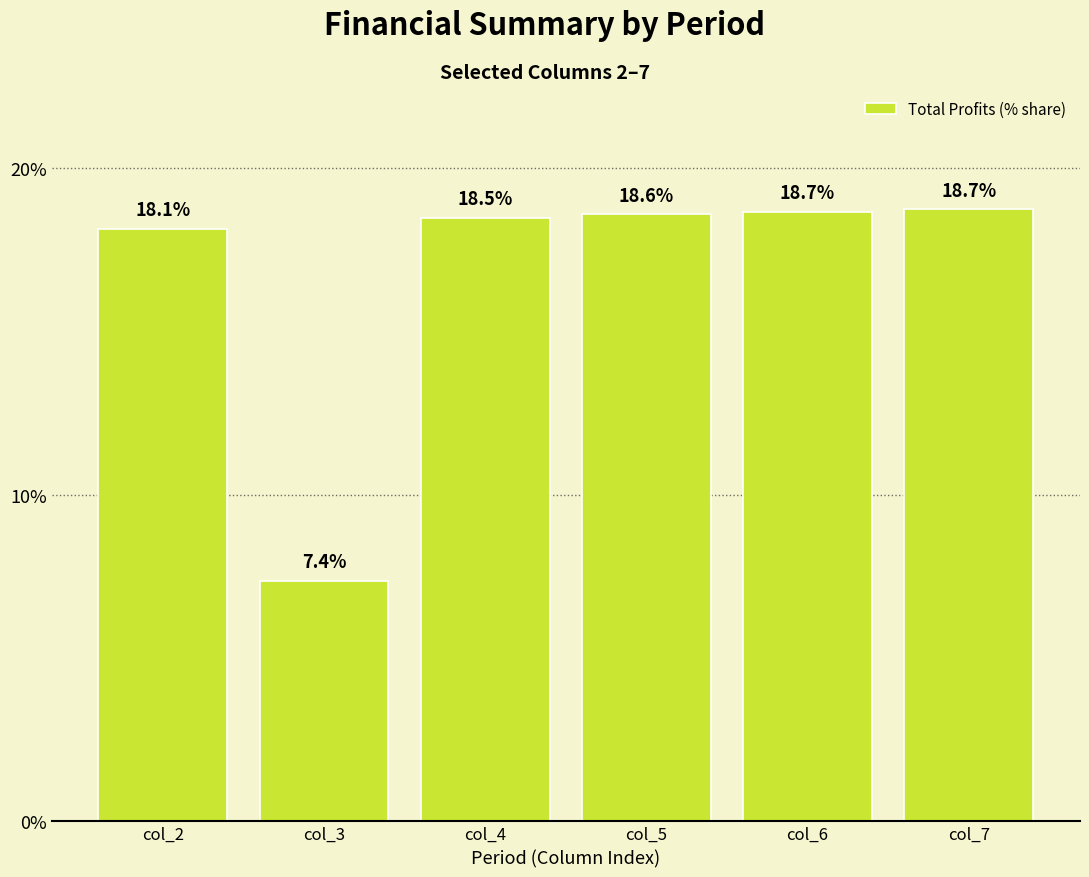

Are the bars horizontal?

No